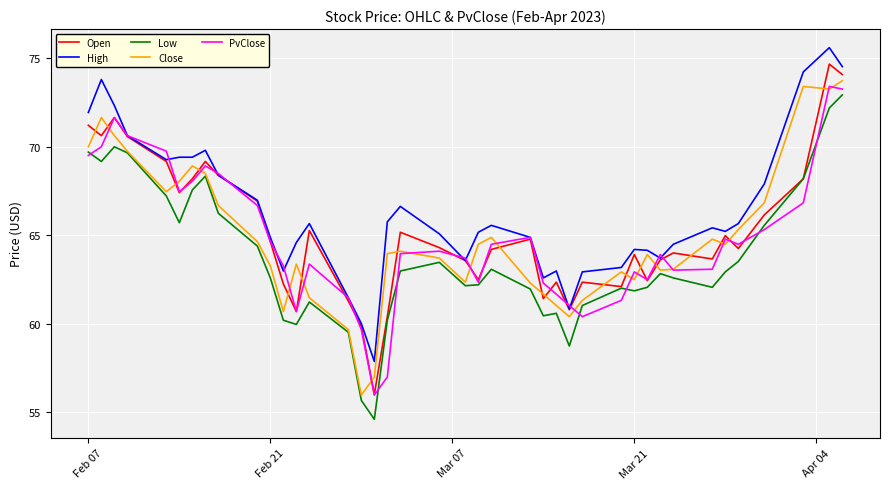

Count the number of data series in this chart.

5